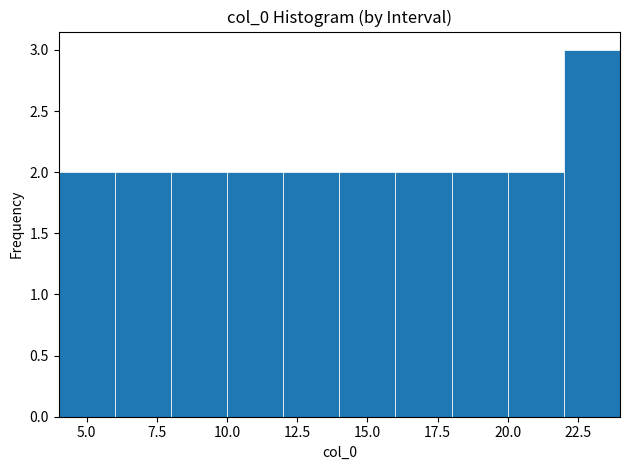

Reading left to right, transcribe this chart: for each bar, give the range it covers on the x-axis and its height. The values are not printed on the chart, so give them approximately, as read against the axis.

4 to 6: 2
6 to 8: 2
8 to 10: 2
10 to 12: 2
12 to 14: 2
14 to 16: 2
16 to 18: 2
18 to 20: 2
20 to 22: 2
22 to 24: 3